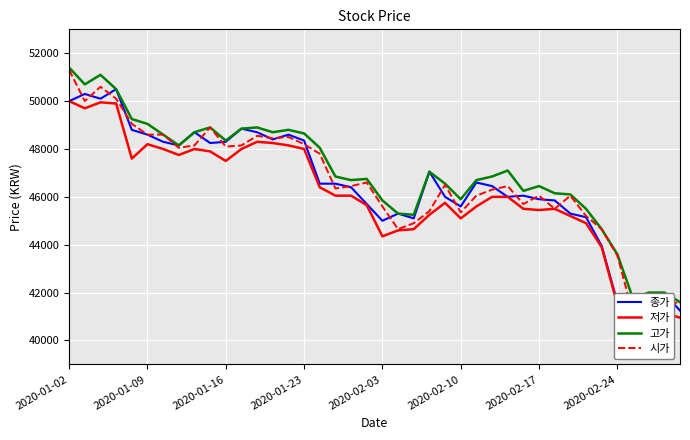

What are all the series names shown in the legend?

종가, 저가, 고가, 시가